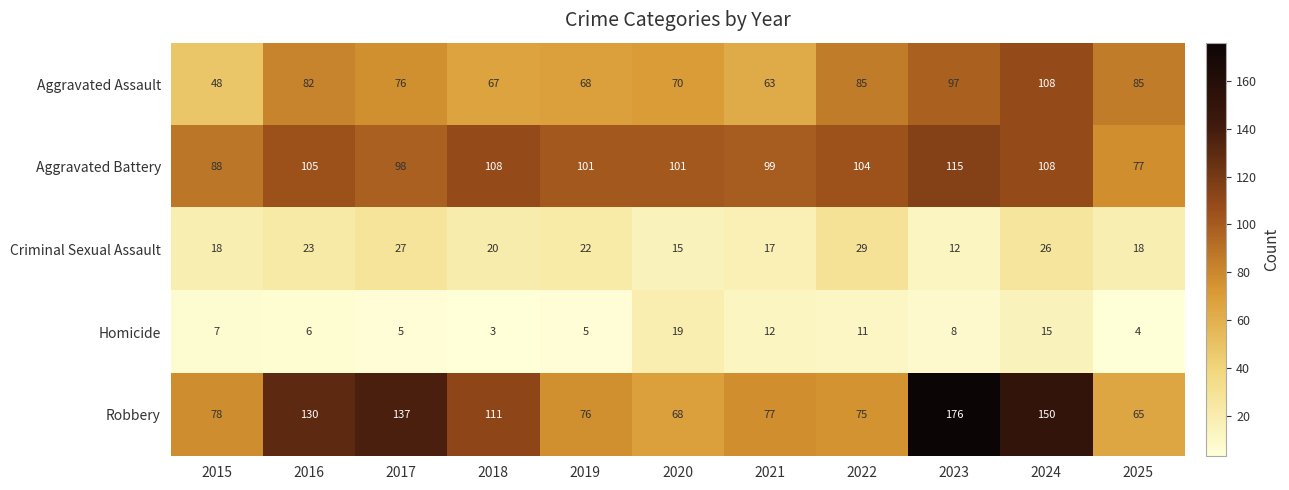

At which label does Aggravated Assault first exceed 76?

2016